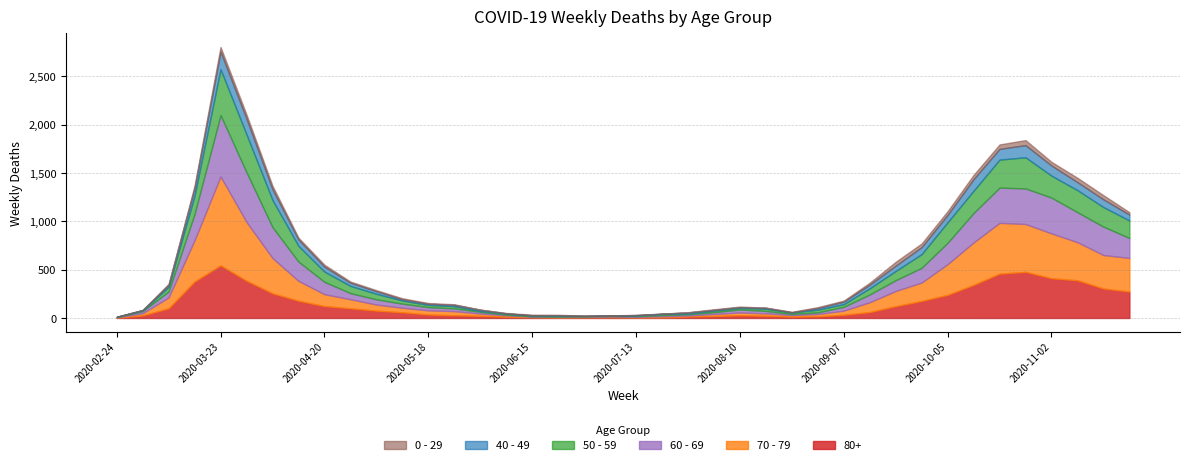

The value of 60 - 69 at 2020-08-24 is 19. True or false?

False